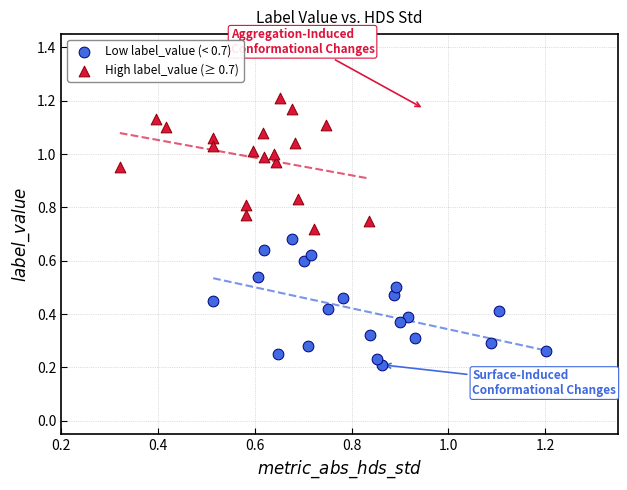

What are all the series names shown in the legend?

Low label_value (< 0.7), High label_value (≥ 0.7)